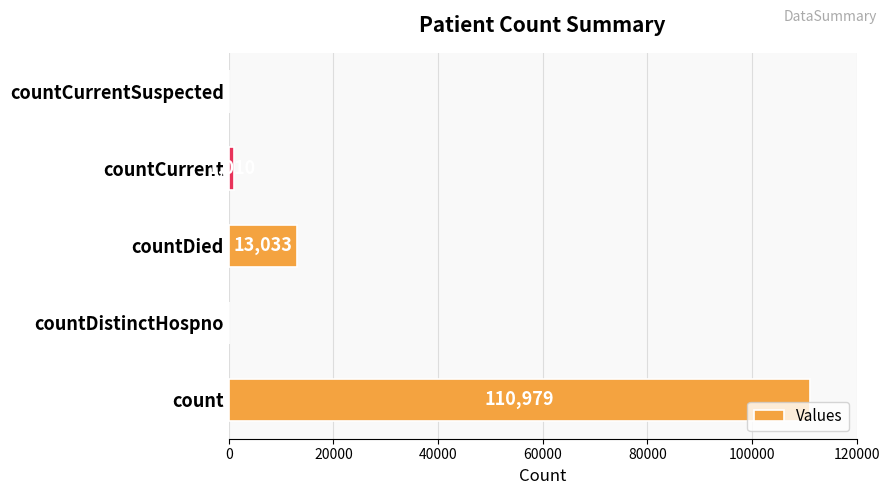

What is the change in value from count to countDistinctHospno?

-110979